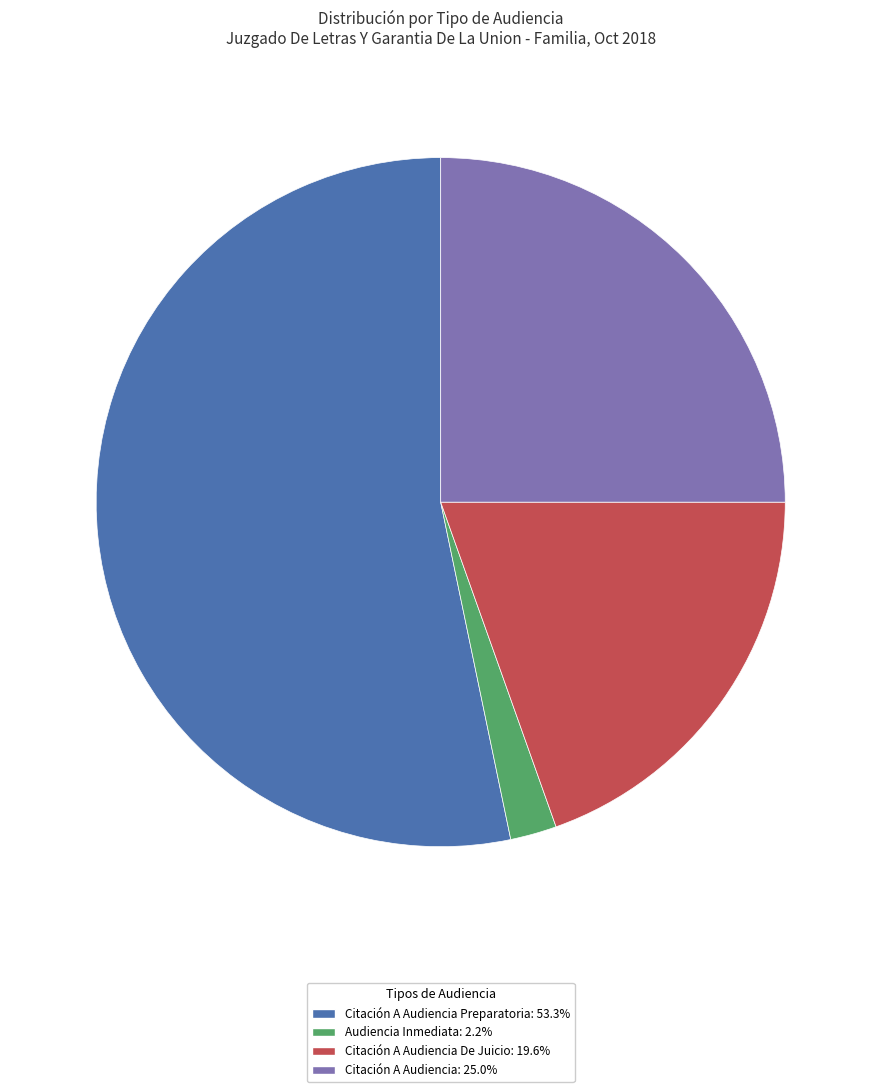

How many segments does this pie chart have?

4